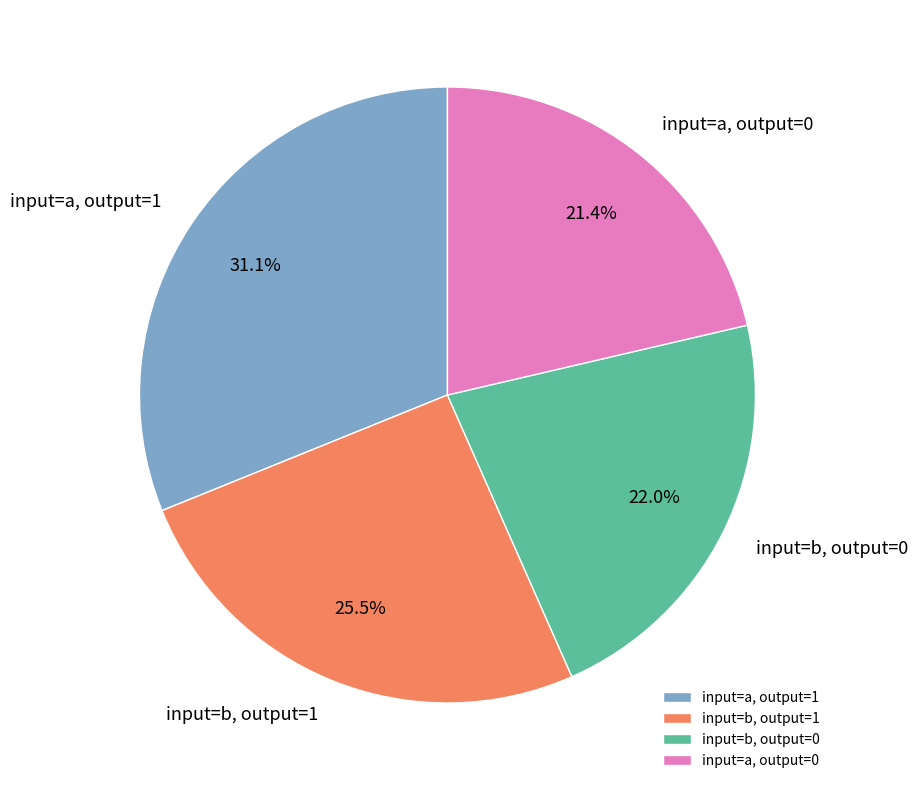

To the nearest percent, what is the combined percentage of input=a, output=0 and input=b, output=0?

43%